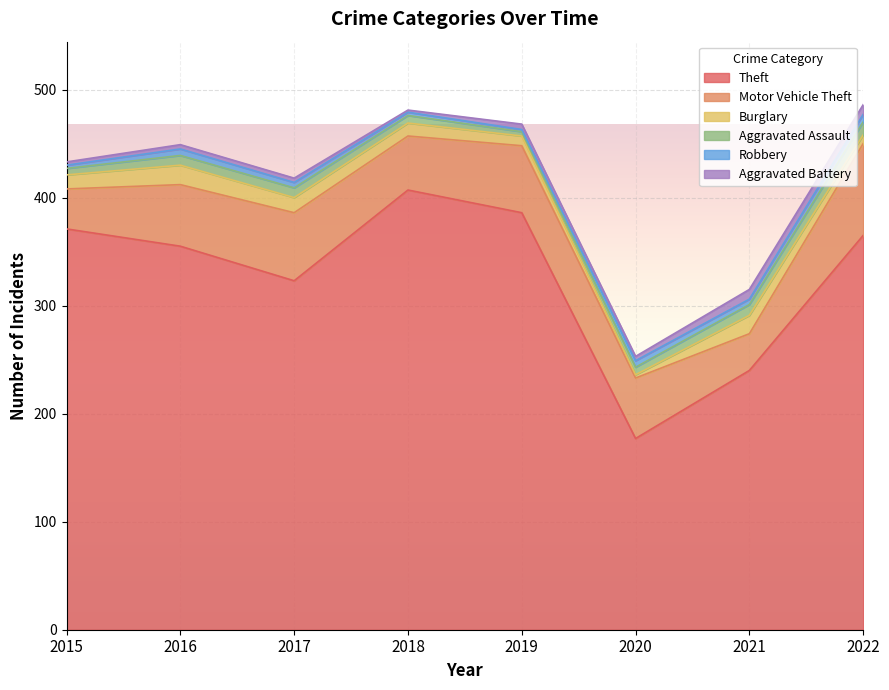

What is the total value across all series at 2017?

418